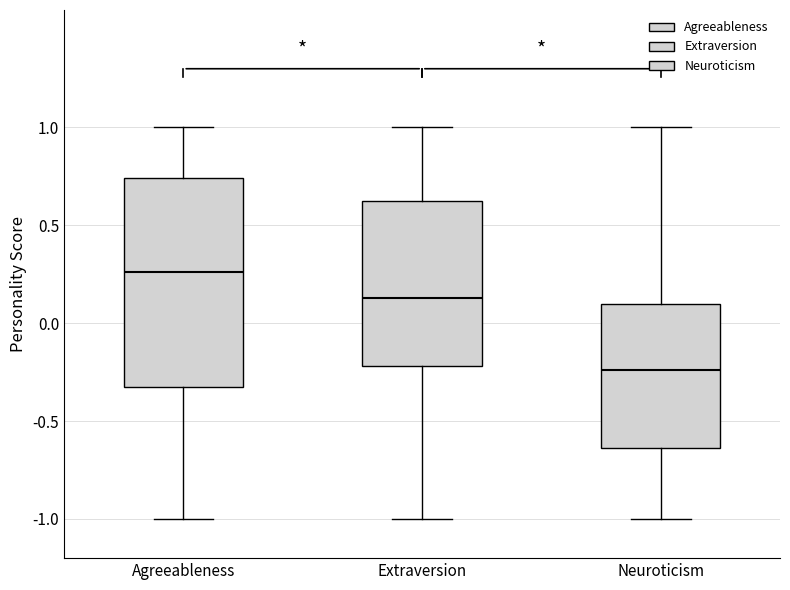

Reading left to right, transcribe this box plot: for each box, give where its median line is, the range the box spans, and where its two whiskers end, as read against the y-axis. The values are not printed on the chart, so give them approximately, as read against the axis.

Agreeableness: median 0.25, box -0.30 to 0.75, whiskers -1.00 to 1.00
Extraversion: median 0.15, box -0.20 to 0.65, whiskers -1.00 to 1.00
Neuroticism: median -0.25, box -0.65 to 0.10, whiskers -1.00 to 1.00